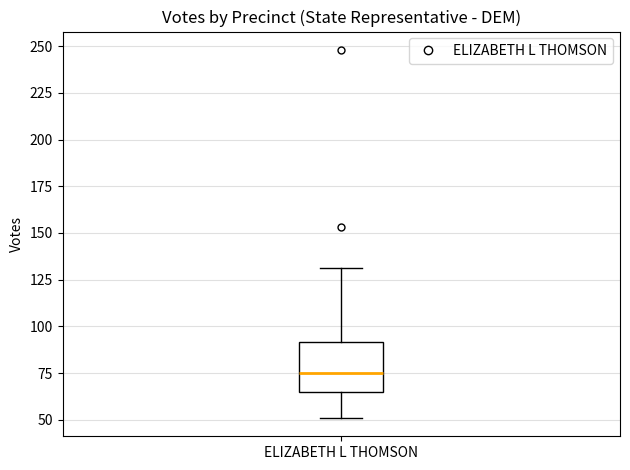

Transcribe this box plot: give where the median line is, the range the box spans, and where the two whiskers end, as read against the y-axis. The values are not printed on the chart, so give them approximately, as read against the axis.

median 75, box 65 to 90, whiskers 50 to 130